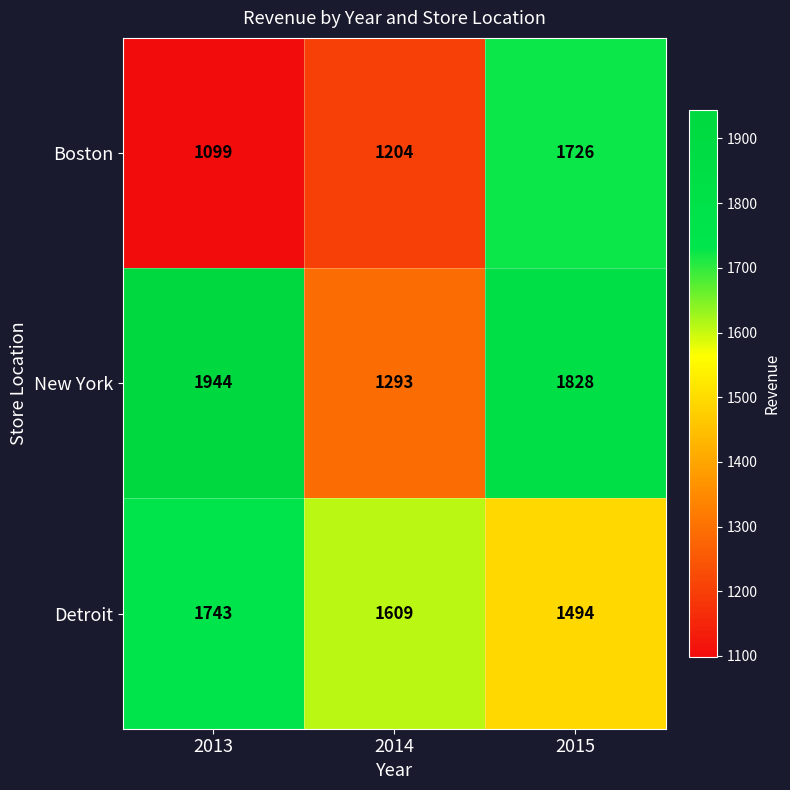

At 2015, list the series in order from largest to smallest.

New York, Boston, Detroit